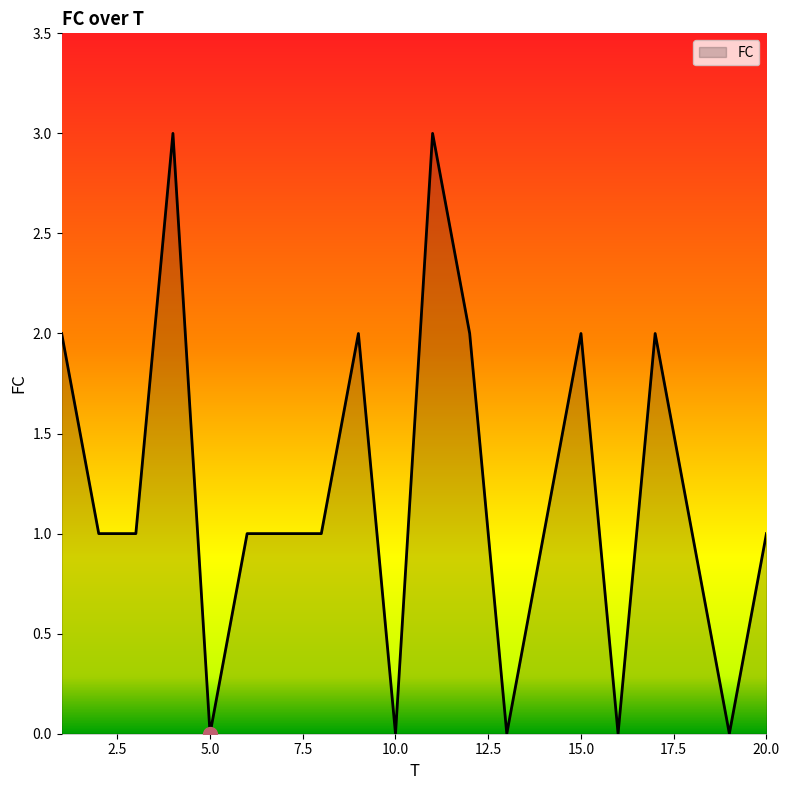

Does the chart display data point markers on the line(s)?

No